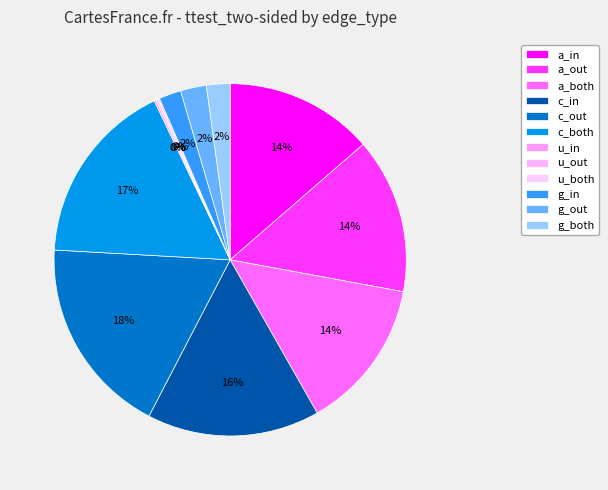

To the nearest percent, what portion does g_in represent?

2%